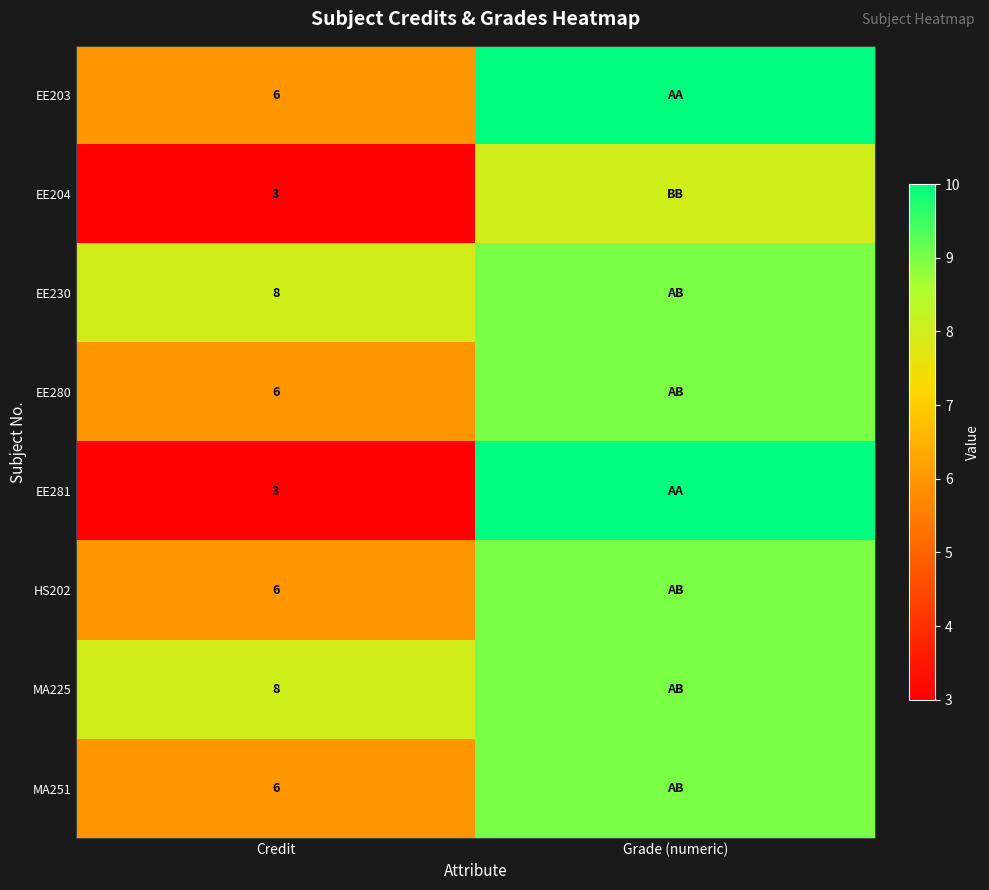

How many data points does each series have?

2